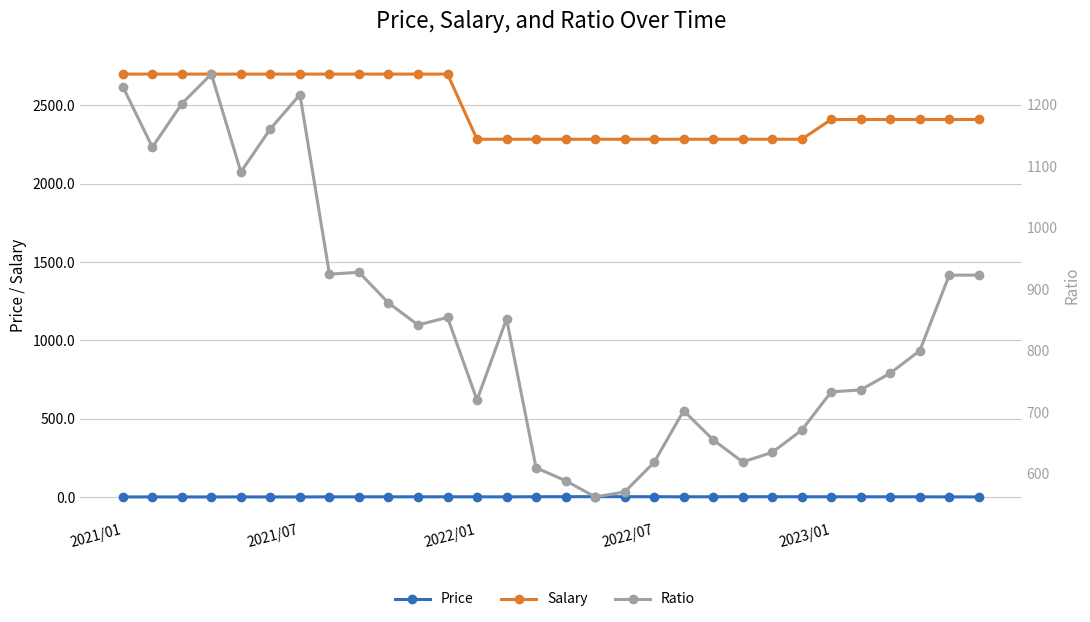

What is the value of the Ratio point at the 25th from the left?

733.2